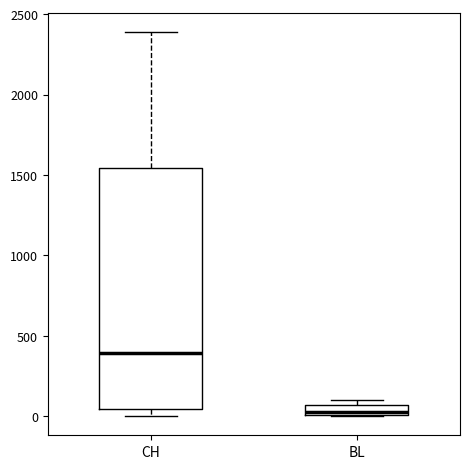

Which box's median line is the highest?

CH